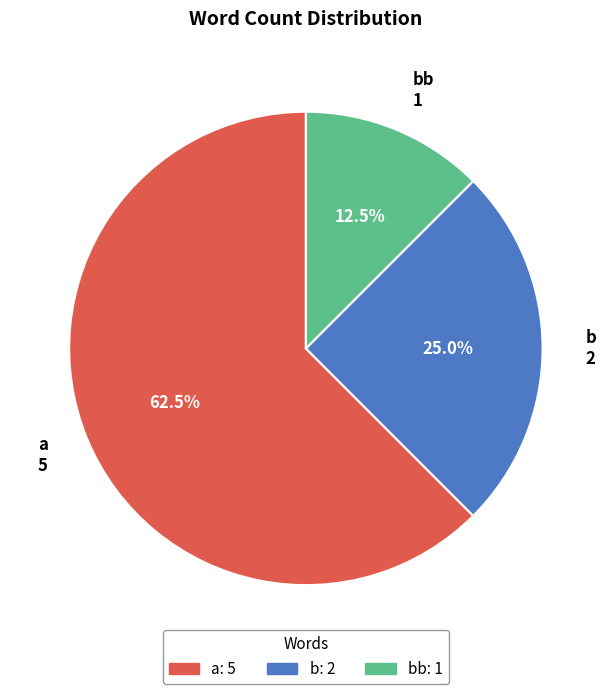

To the nearest percent, what is the difference between the largest and smallest slice percentages?

50%